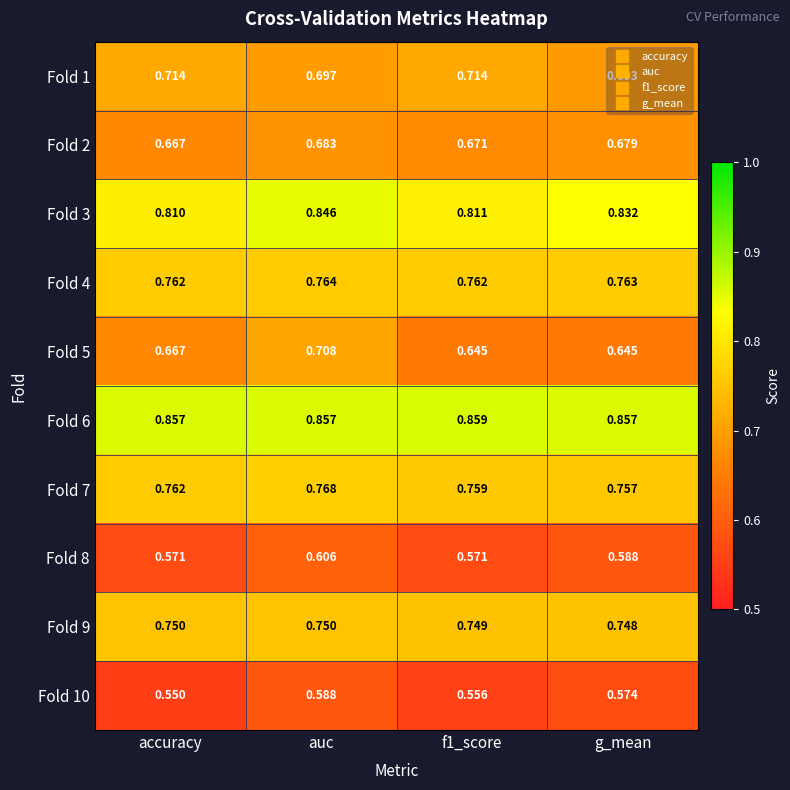

At which category is the sum across all series the highest?

auc